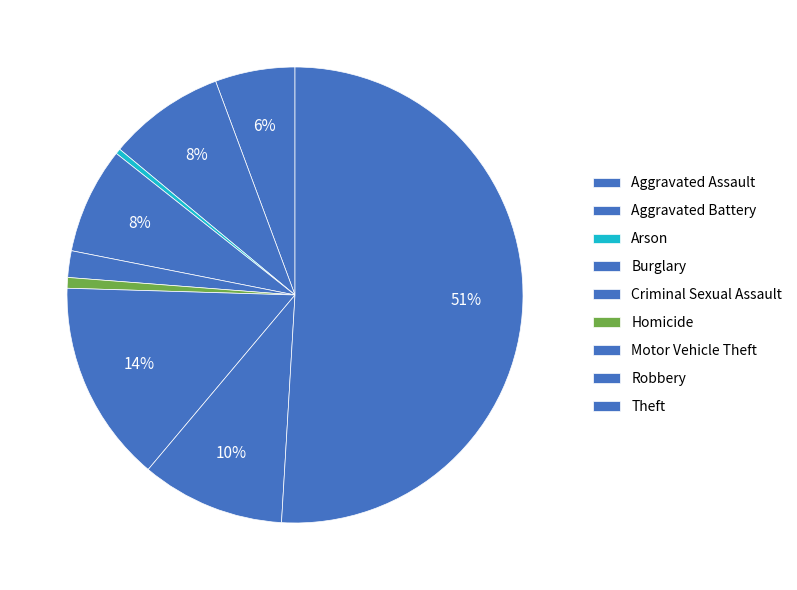

What is the change in value from Arson to Robbery?

+26